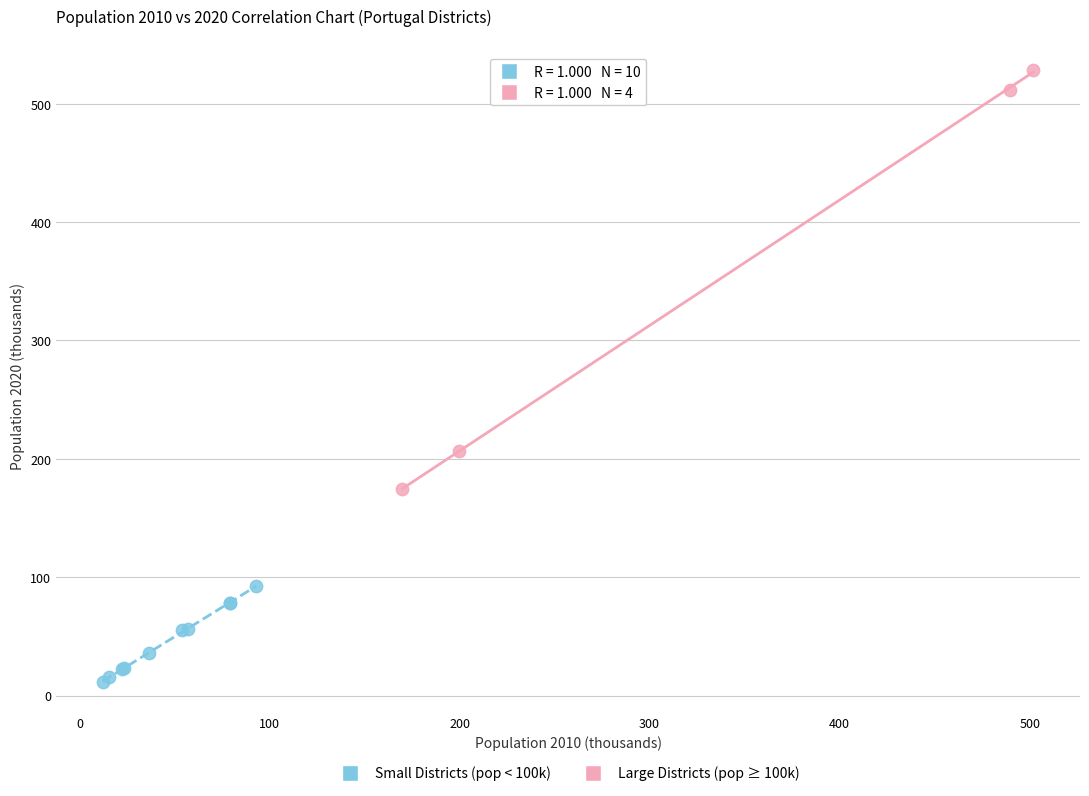

Which series contains the lowest Y value?

Small Districts (pop < 100k)